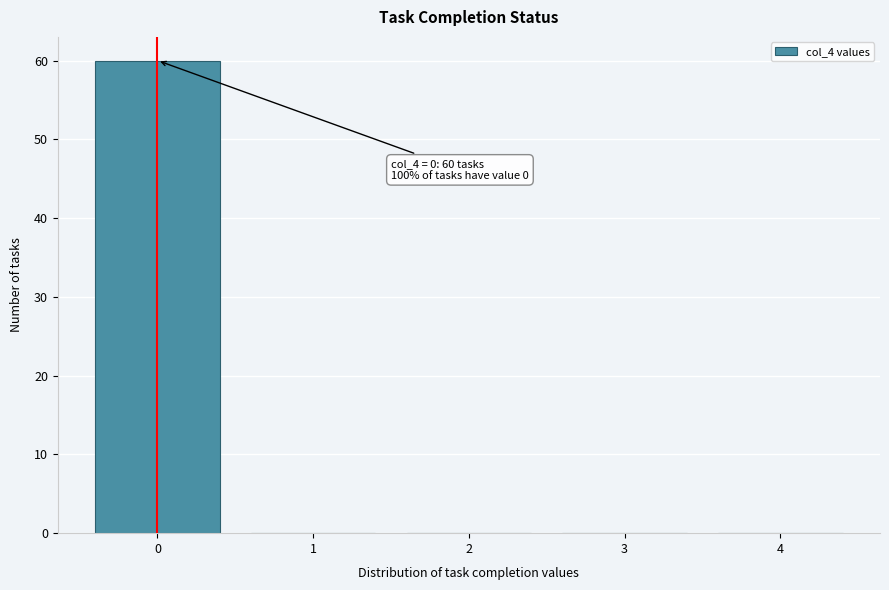

Reading left to right, list all the values displayed in this chart.

0=60	1=0	2=0	3=0	4=0